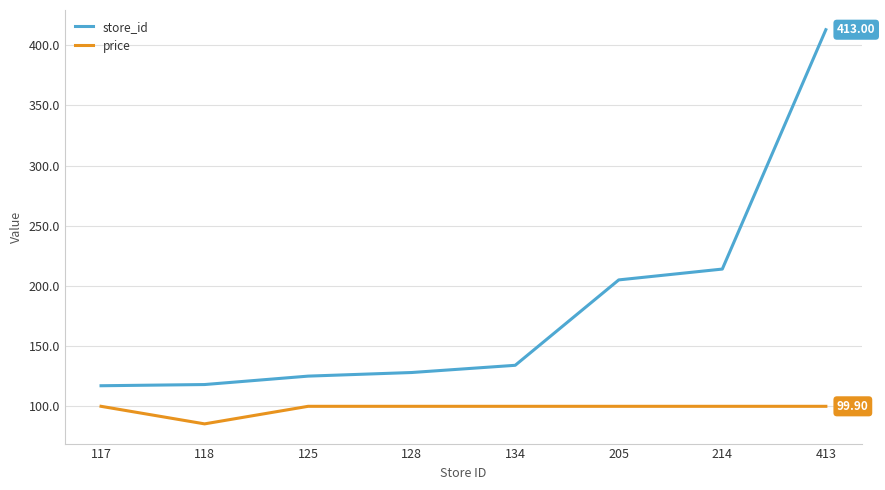

At which category does price reach its first local valley?

118